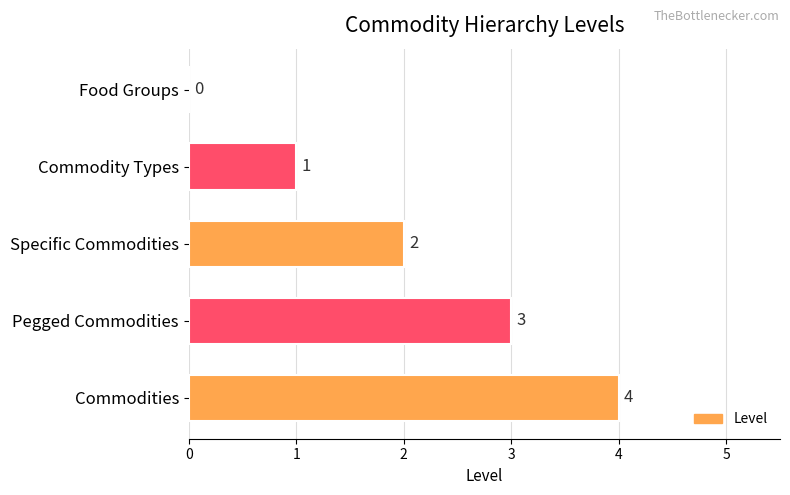

Which has a higher value, Specific Commodities or Food Groups?

Specific Commodities